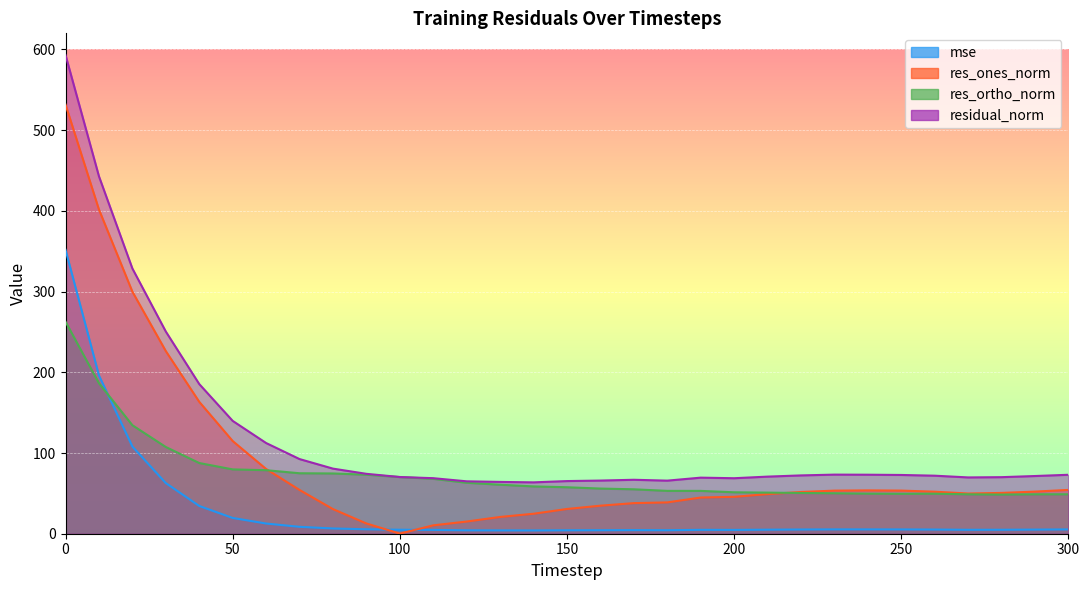

What is the sum of the res_ortho_norm values at 80 and 100?

144.9